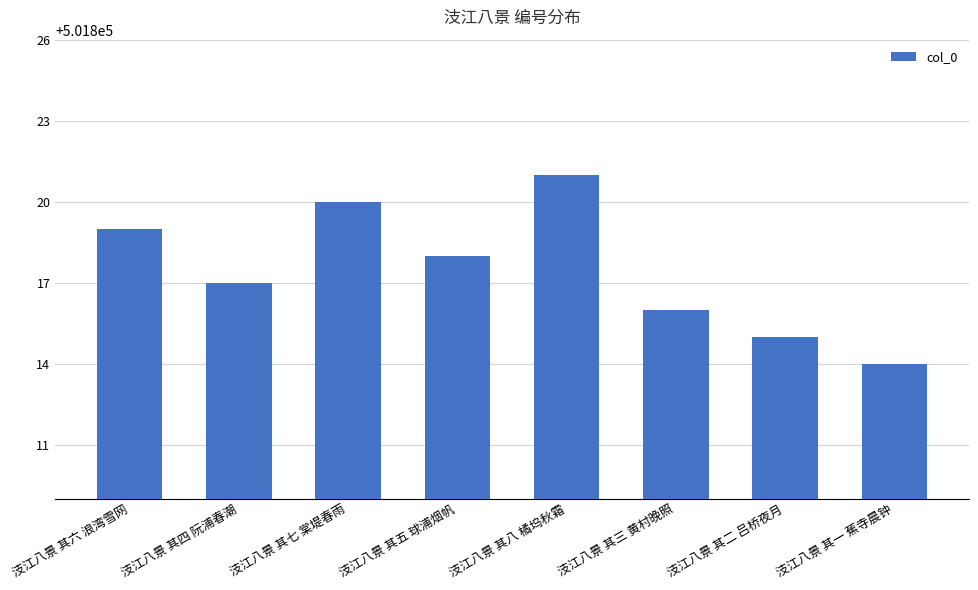

Reading left to right, list all the values displayed in this chart.

501819	501817	501820	501818	501821	501816	501815	501814